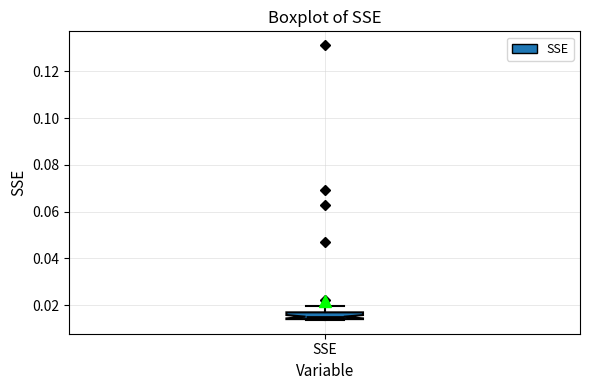

Where is the upper edge of the box for SSE on the y-axis? The values are not printed on the chart, so give them approximately, as read against the axis.

0.016